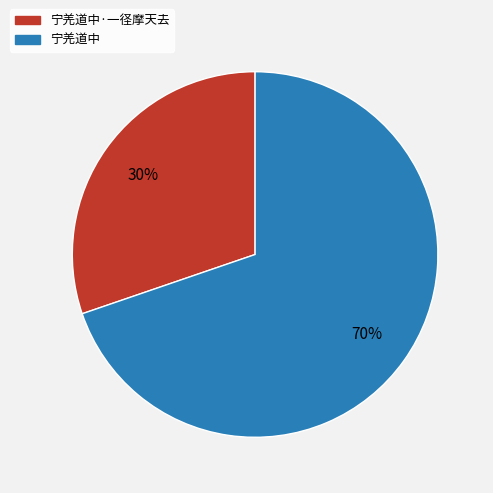

Count the number of slices in the pie.

2